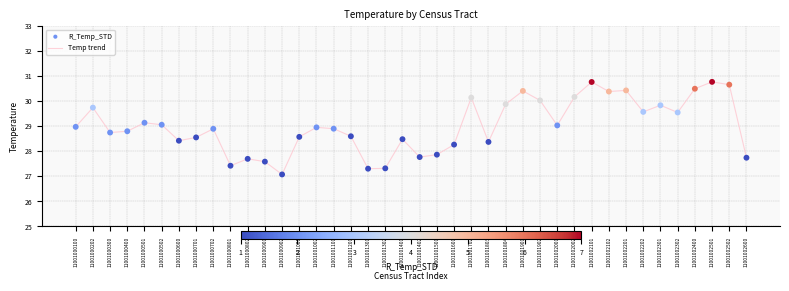

Approximately how many times larger is the value at 11001002400 compared to 11001001500?

1.1